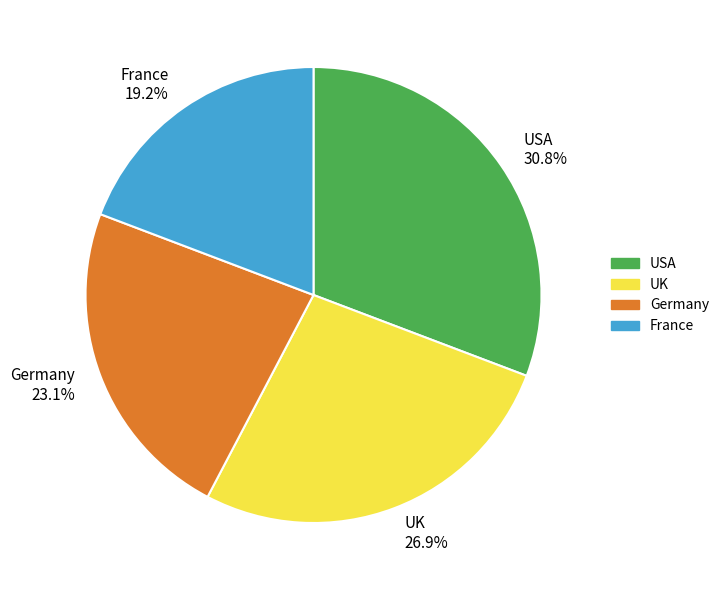

Which slice is the smallest?

France